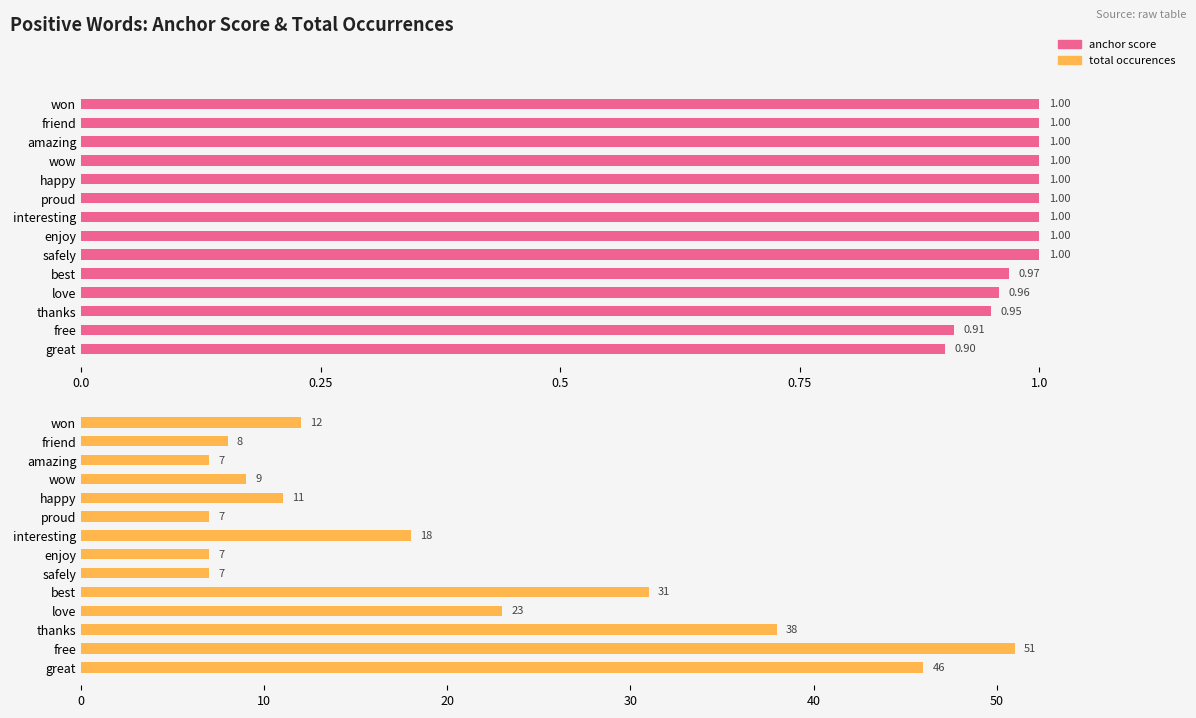

At how many categories does at least one series exceed 10?

8